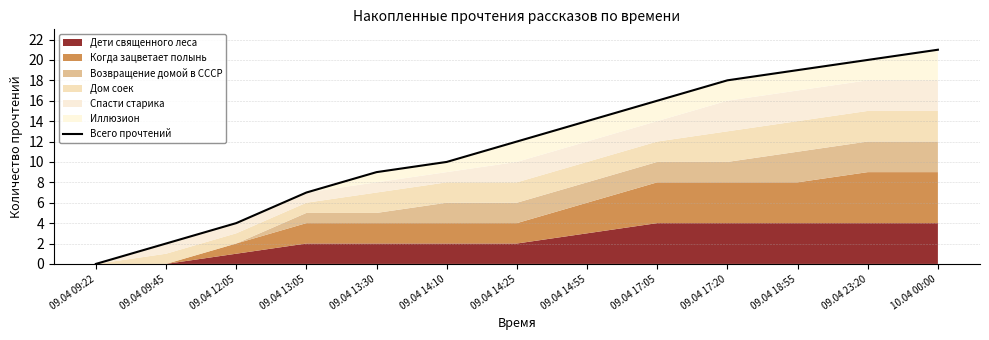

What is the label of the 8th point from the right?

09.04 14:10